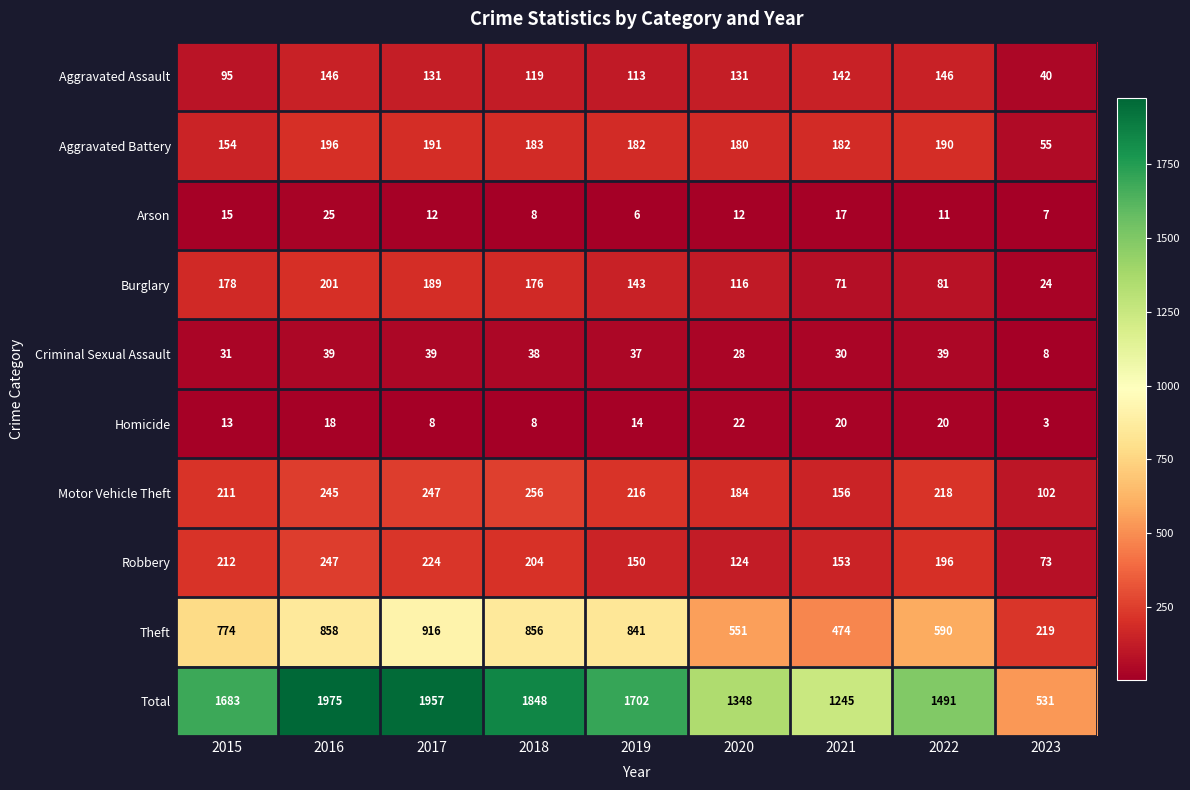

At how many categories does at least one series exceed 100?

9